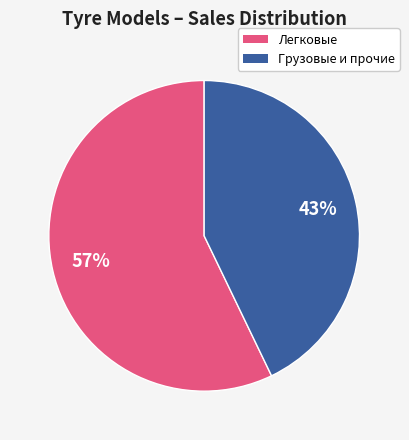

Is there any slice that represents more than half of the pie?

Yes